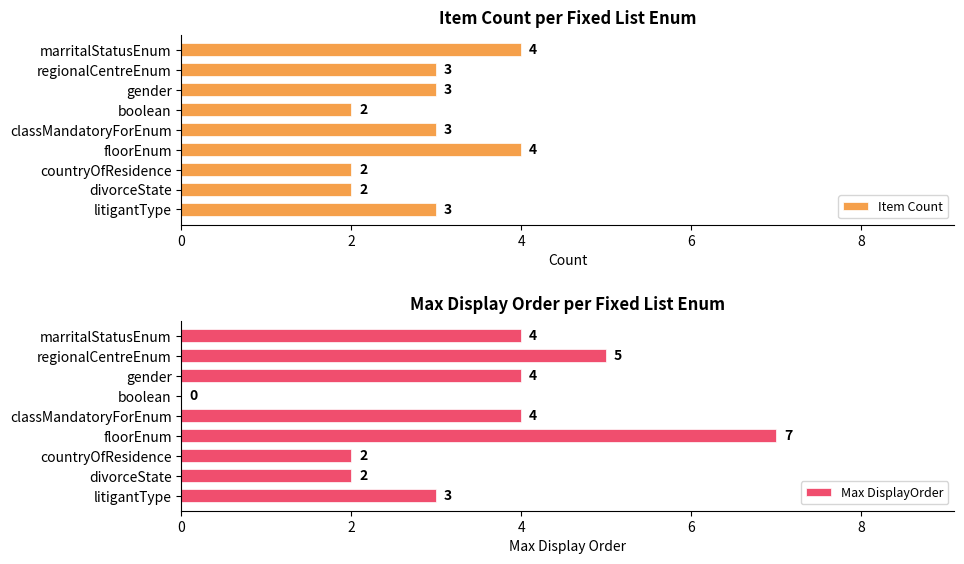

The Item Count series shows 4 at floorEnum. True or false?

True